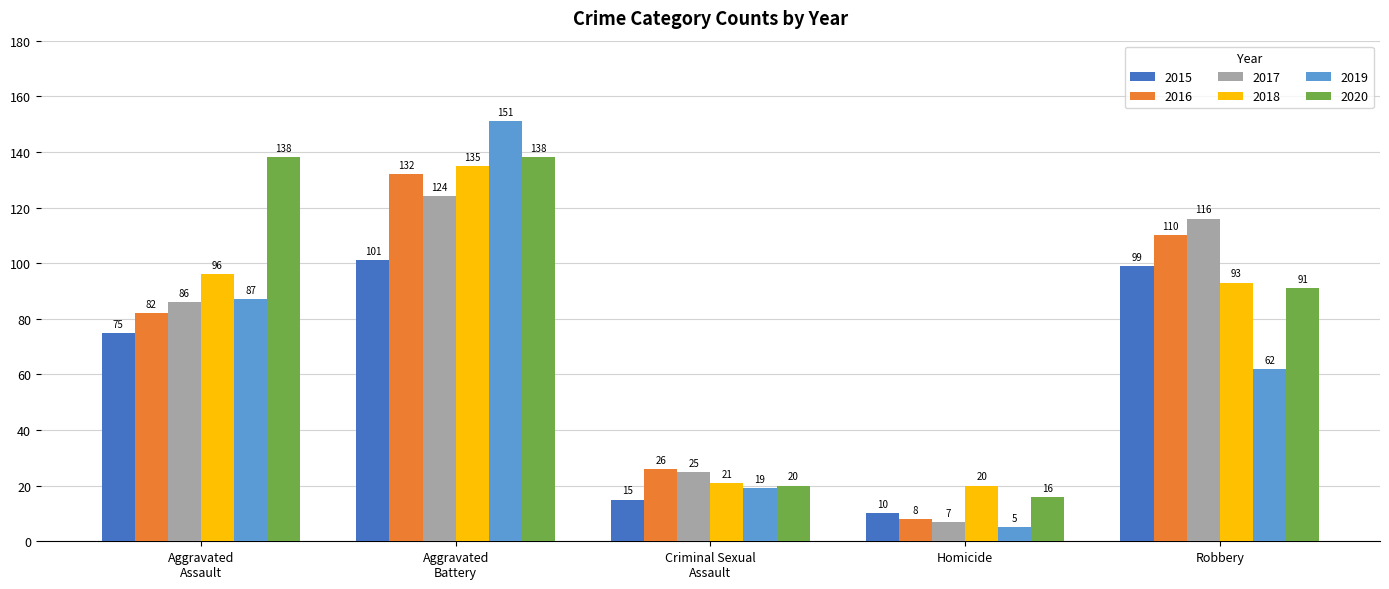

Which series has the largest total across all categories?

2020